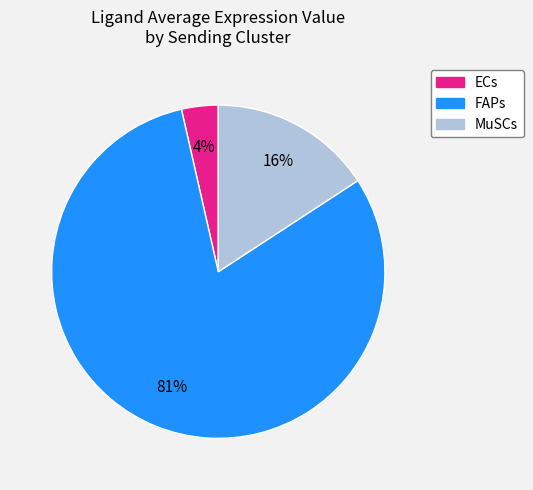

How many slices are in this pie chart?

3